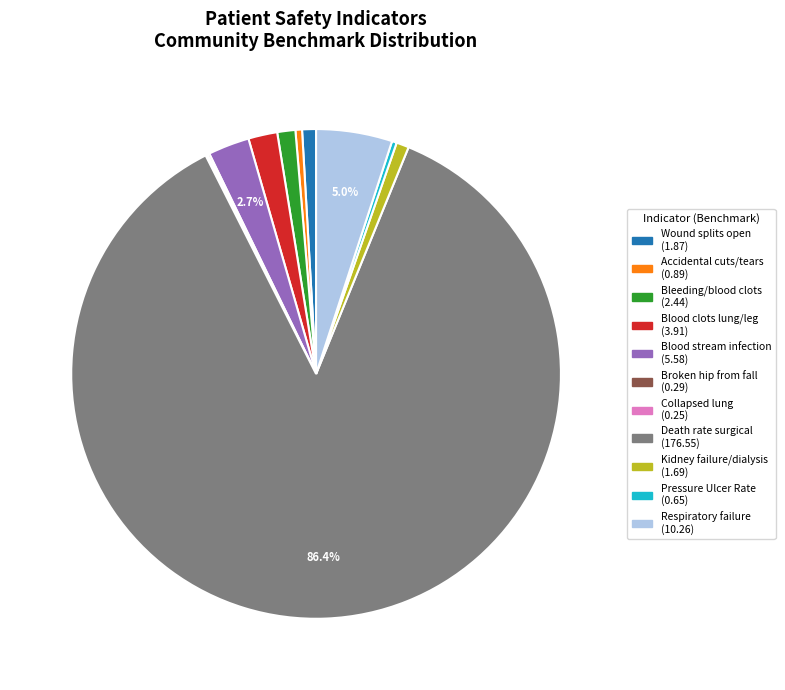

Is there any slice that represents more than half of the pie?

Yes